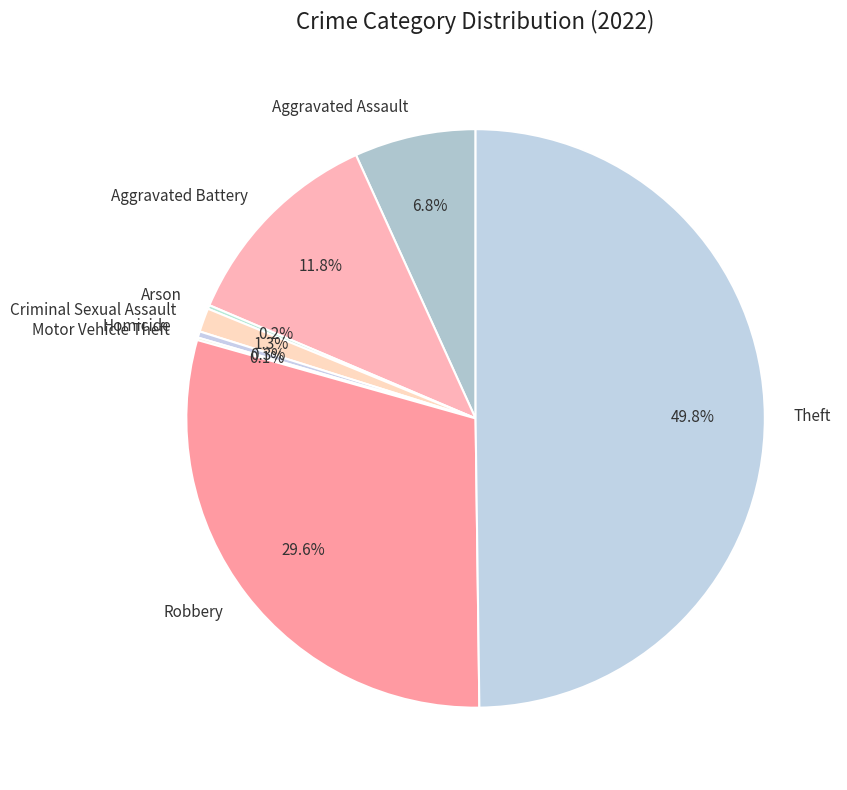

Which slice is the largest?

Theft